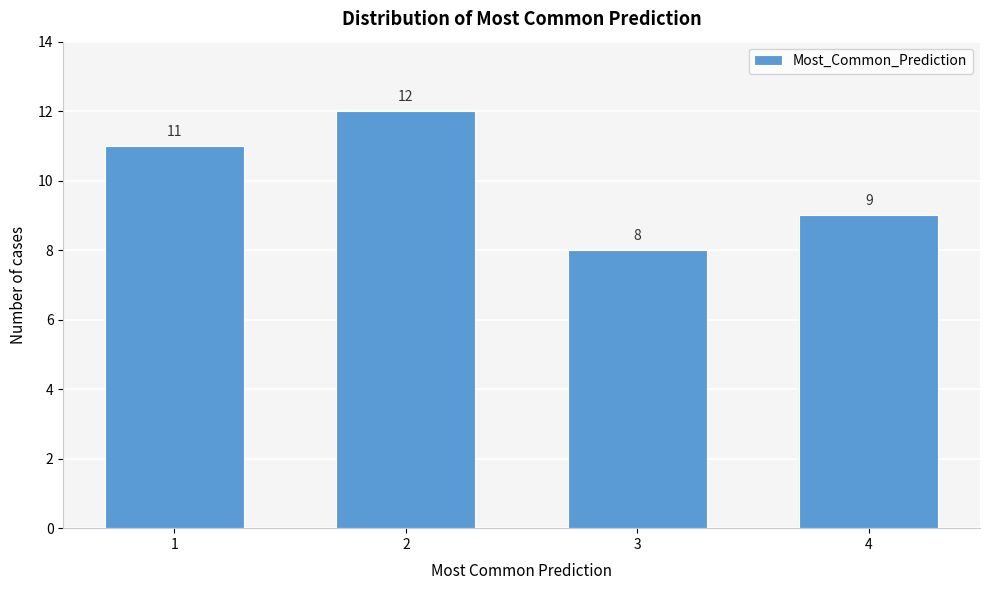

Reading right to left, extract all data points from this chart.

9	8	12	11